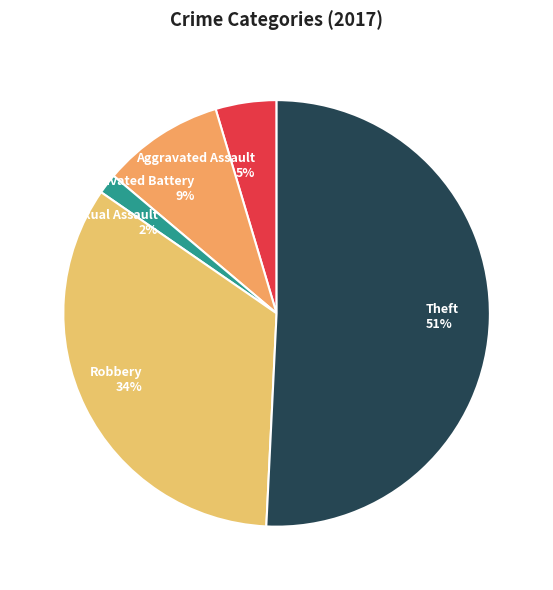

To the nearest percent, what is the average slice percentage?

20%